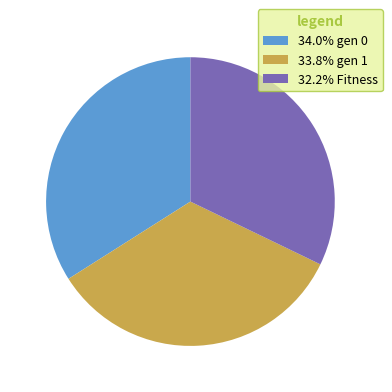

What is the ratio of the value at 34.0% gen 0 to the value at 32.2% Fitness?

1.1